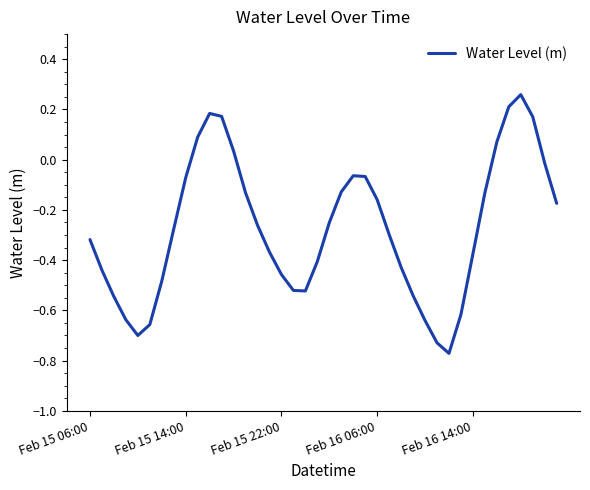

What is the difference between the maximum and minimum values?

1.0